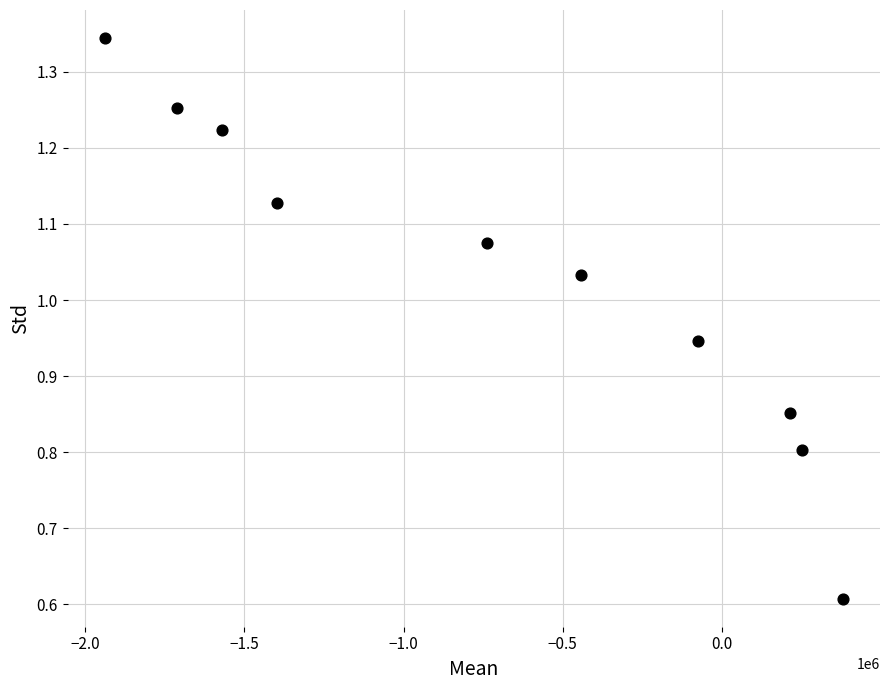

What is the range of Y values (max minus min)?

0.7